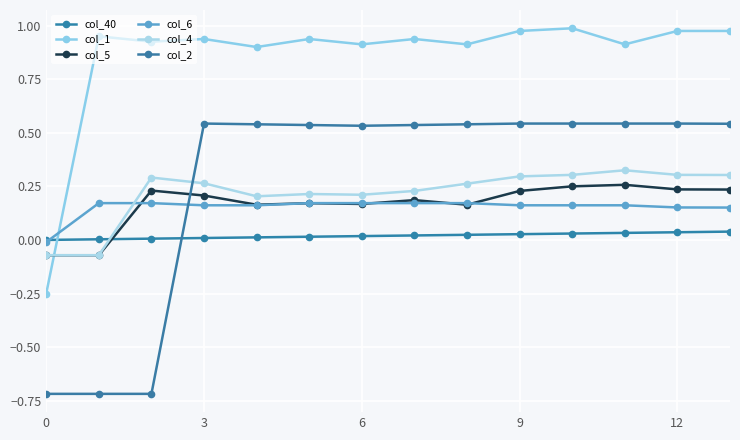

How many values in the col_1 series are below 0?

1